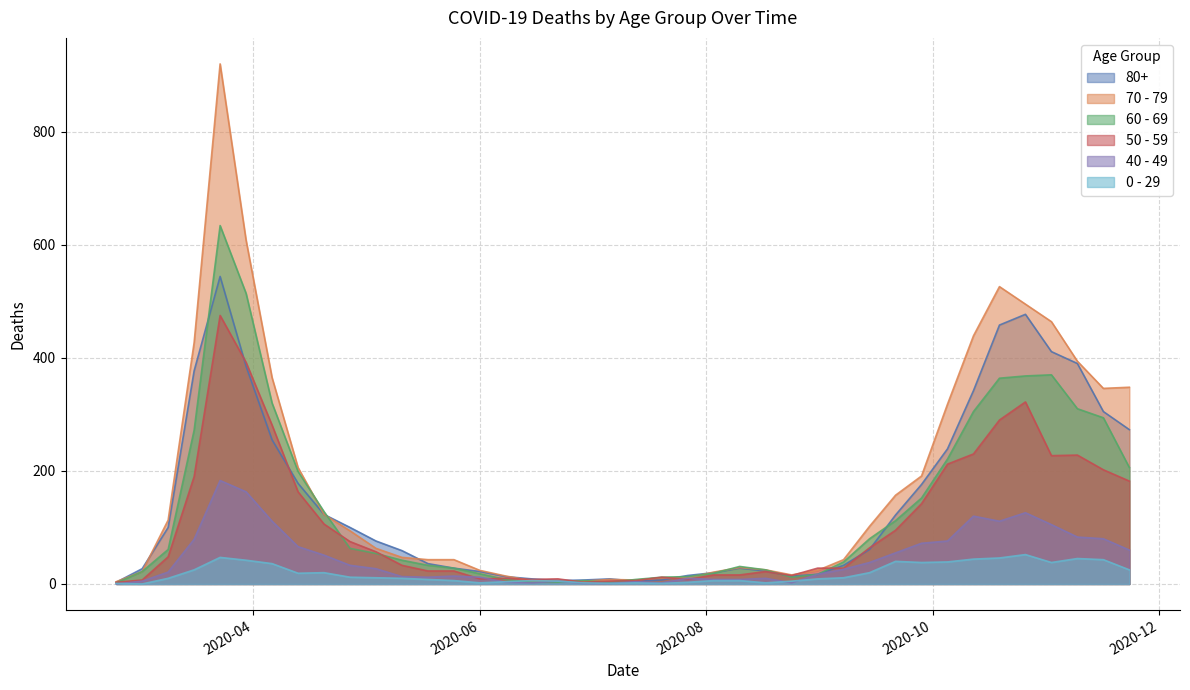

True or false: 40 - 49 has more than 2 points higher than both neighbors.

True